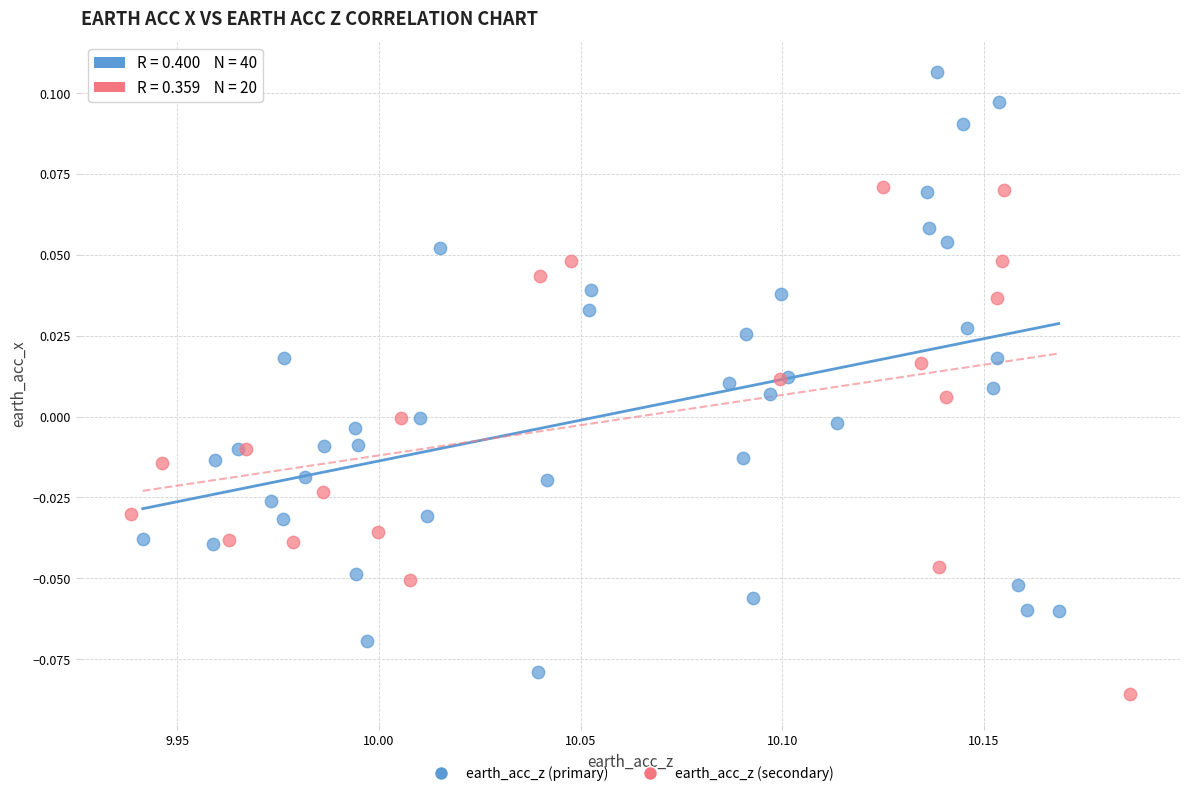

Which series has the widest spread of Y values?

earth_acc_z (primary)